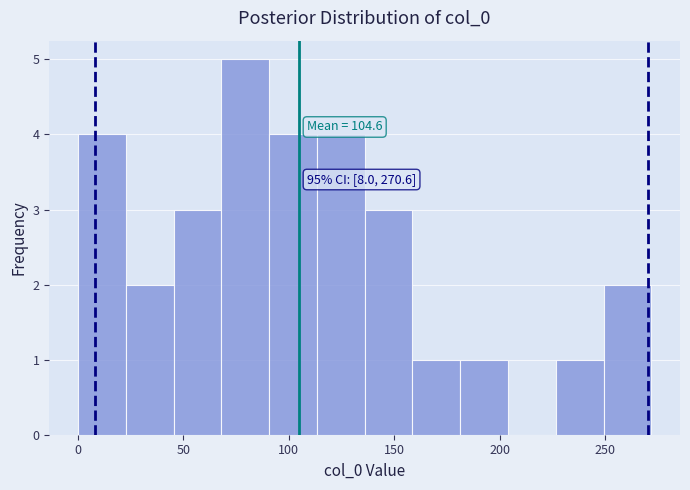

Over which range of the x-axis is the bar tallest?

70 to 90